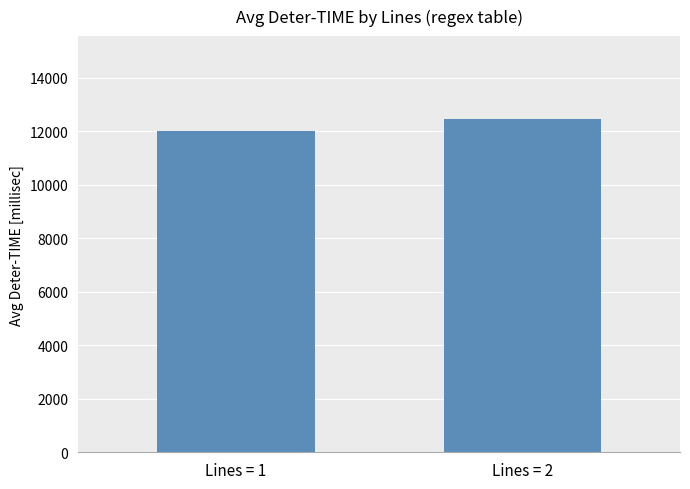

Where is the data nearest to the value 12237?

Lines = 1